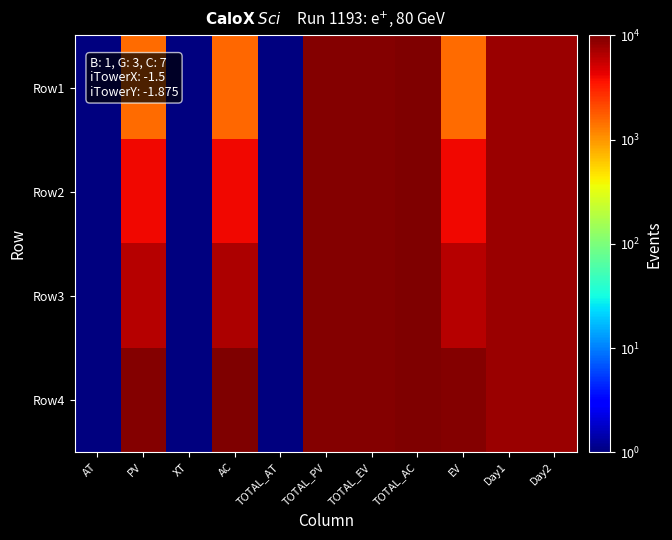

What is the minimum value shown in the chart?

1.0